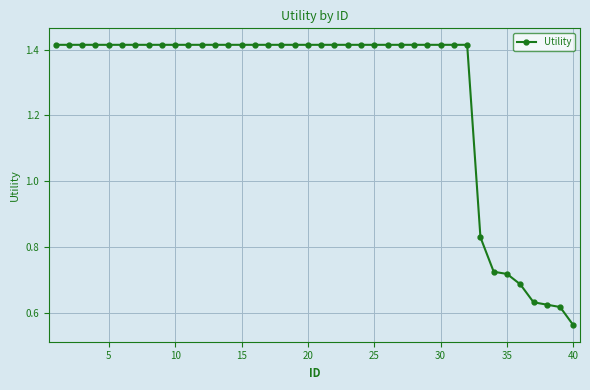

What is the average value?

1.3